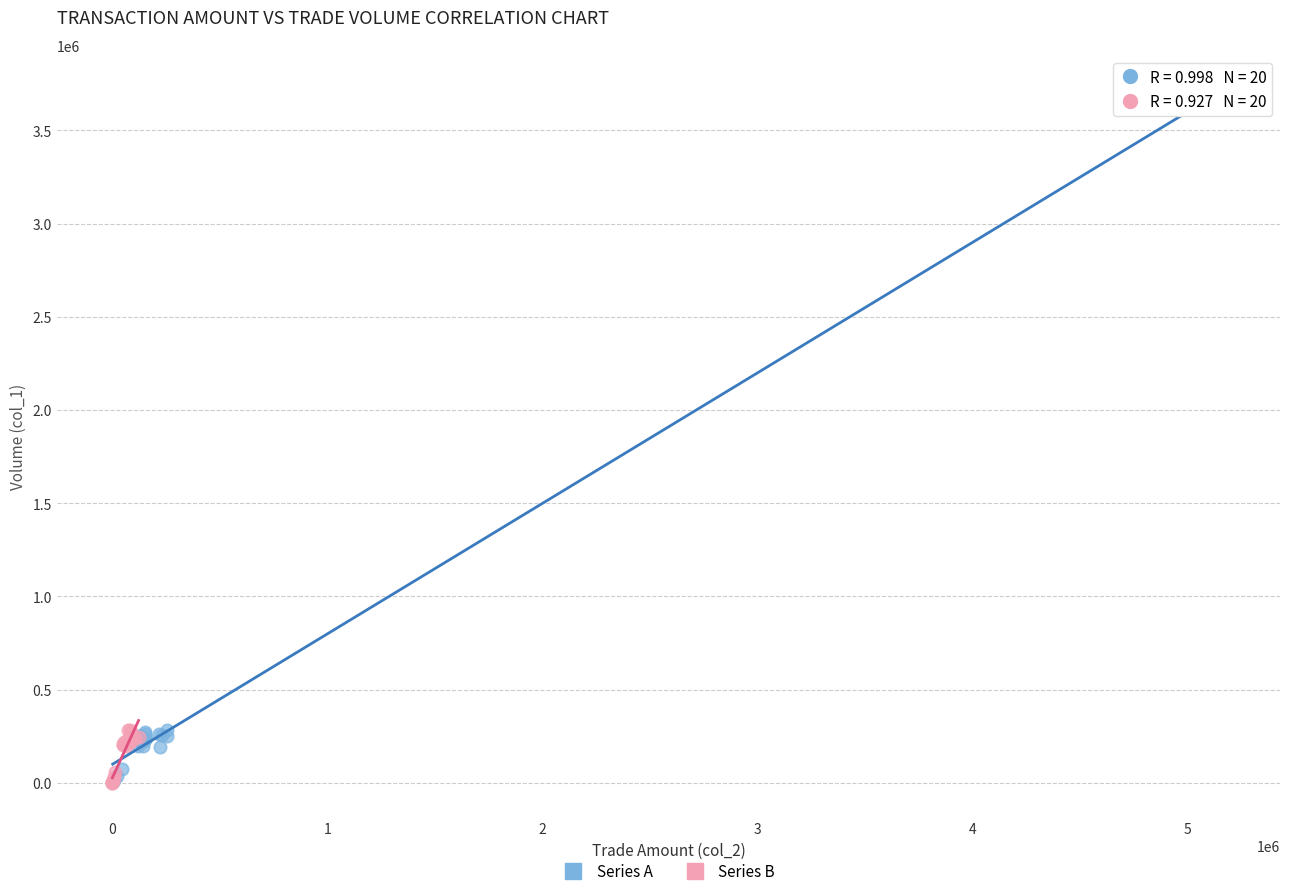

Which series has the widest spread of Y values?

Series A